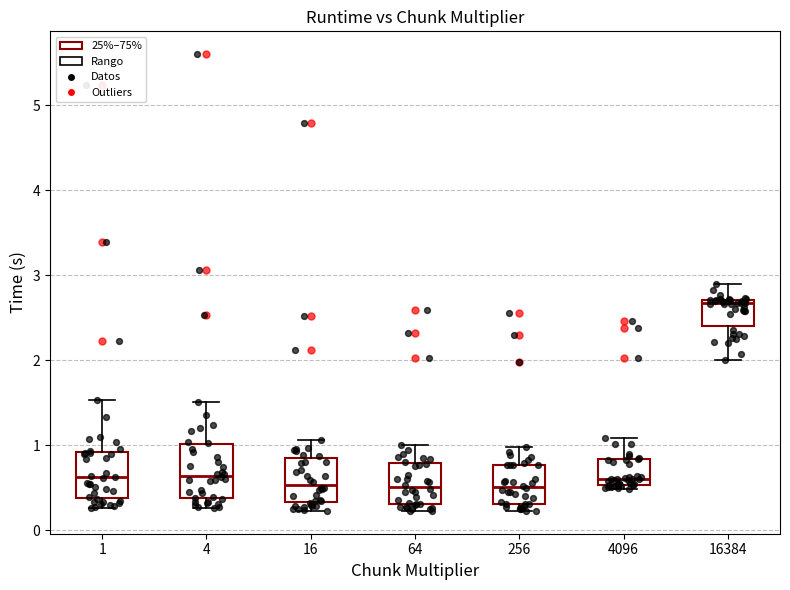

Which box has the highest median line?

16384